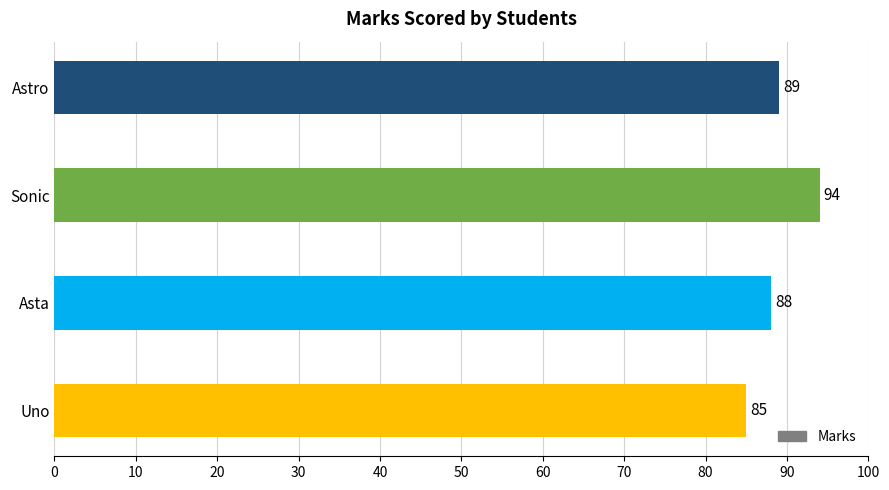

Rank the categories by value from lowest to highest.

Uno, Asta, Astro, Sonic